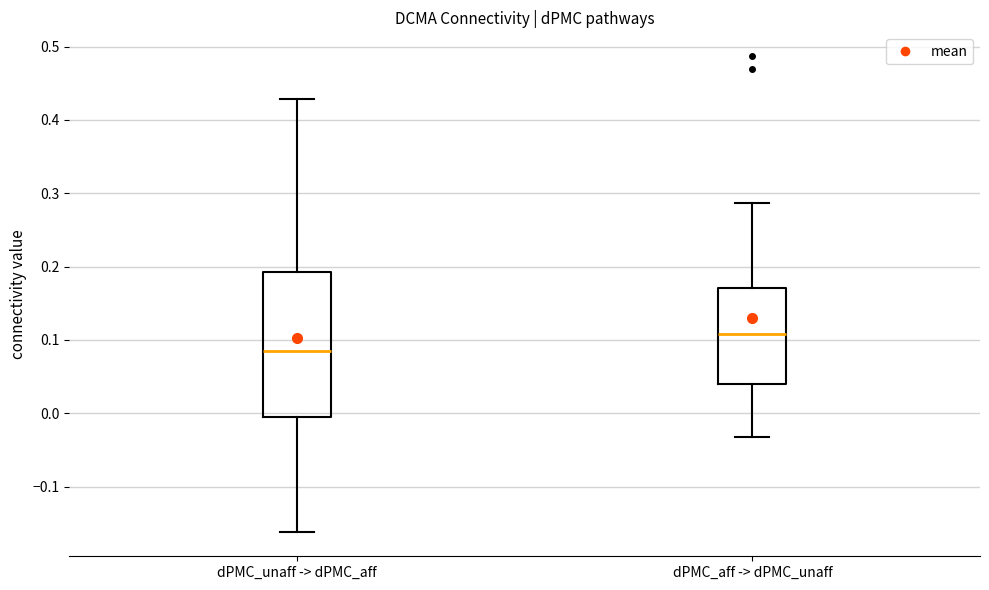

Which box is the tallest, from its lower edge to its upper edge?

dPMC_unaff -> dPMC_aff